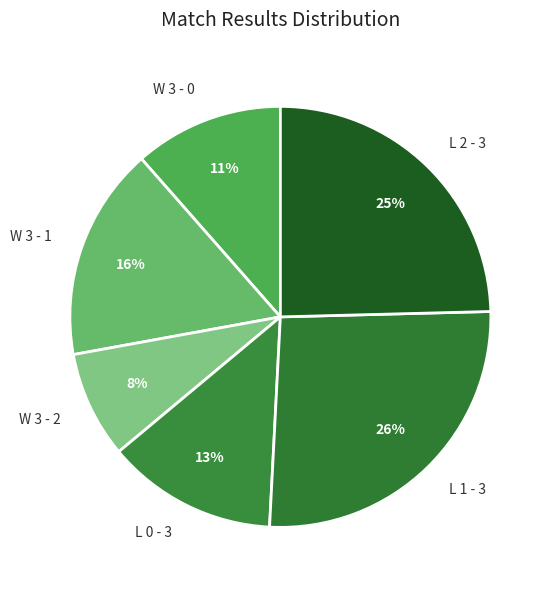

What is the largest slice in the pie chart?

L 1 - 3